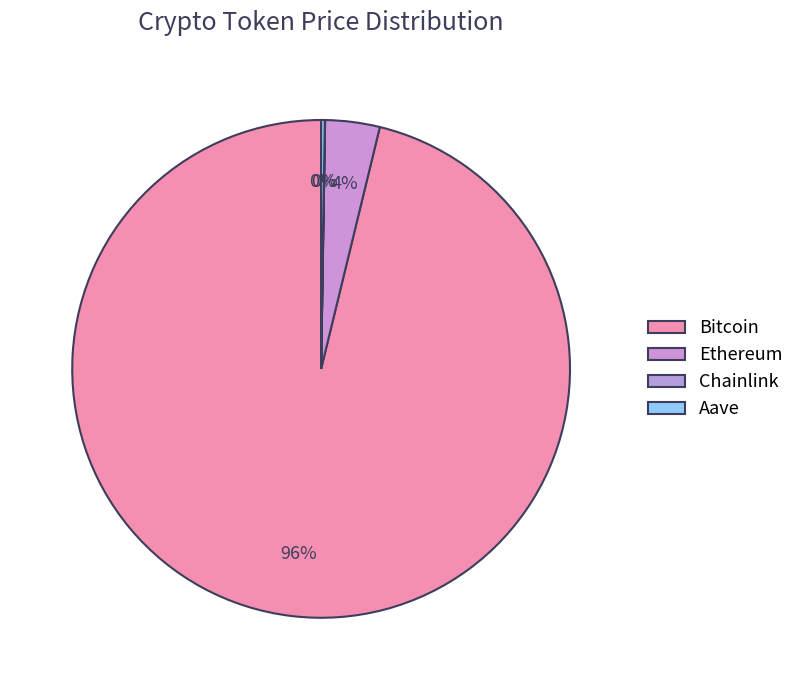

What percentage is NOT represented by Chainlink?

100.0%